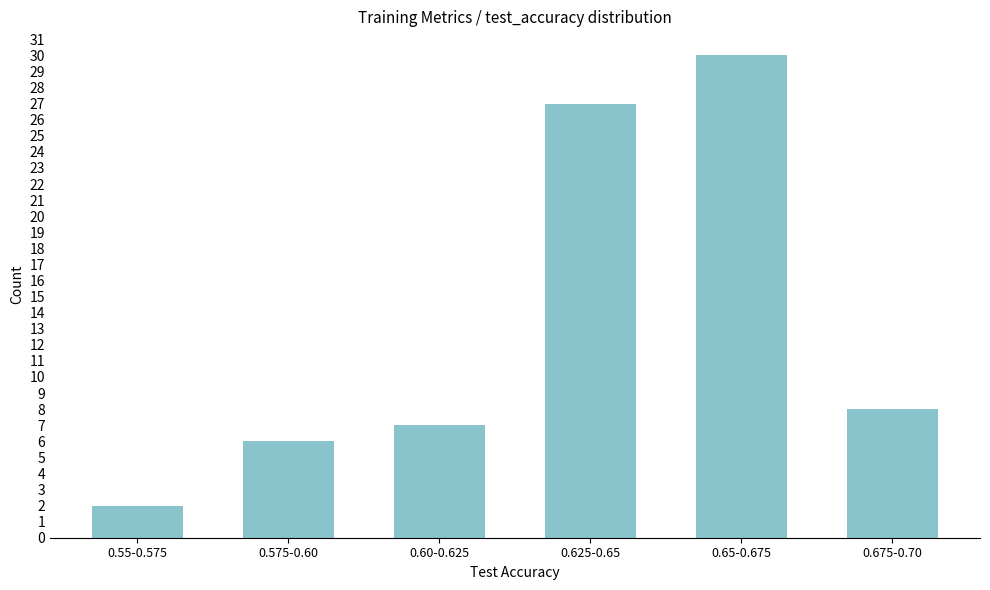

Reading right to left, list all the values displayed in this chart.

0.675-0.70=8	0.65-0.675=30	0.625-0.65=27	0.60-0.625=7	0.575-0.60=6	0.55-0.575=2